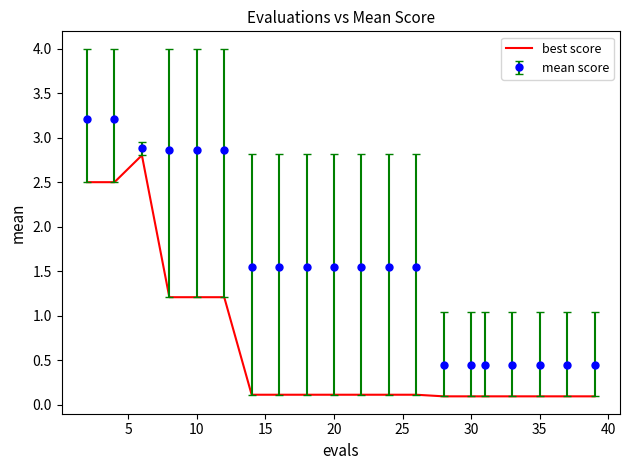

Rank the series by their average value, from lowest to highest.

best score, mean score